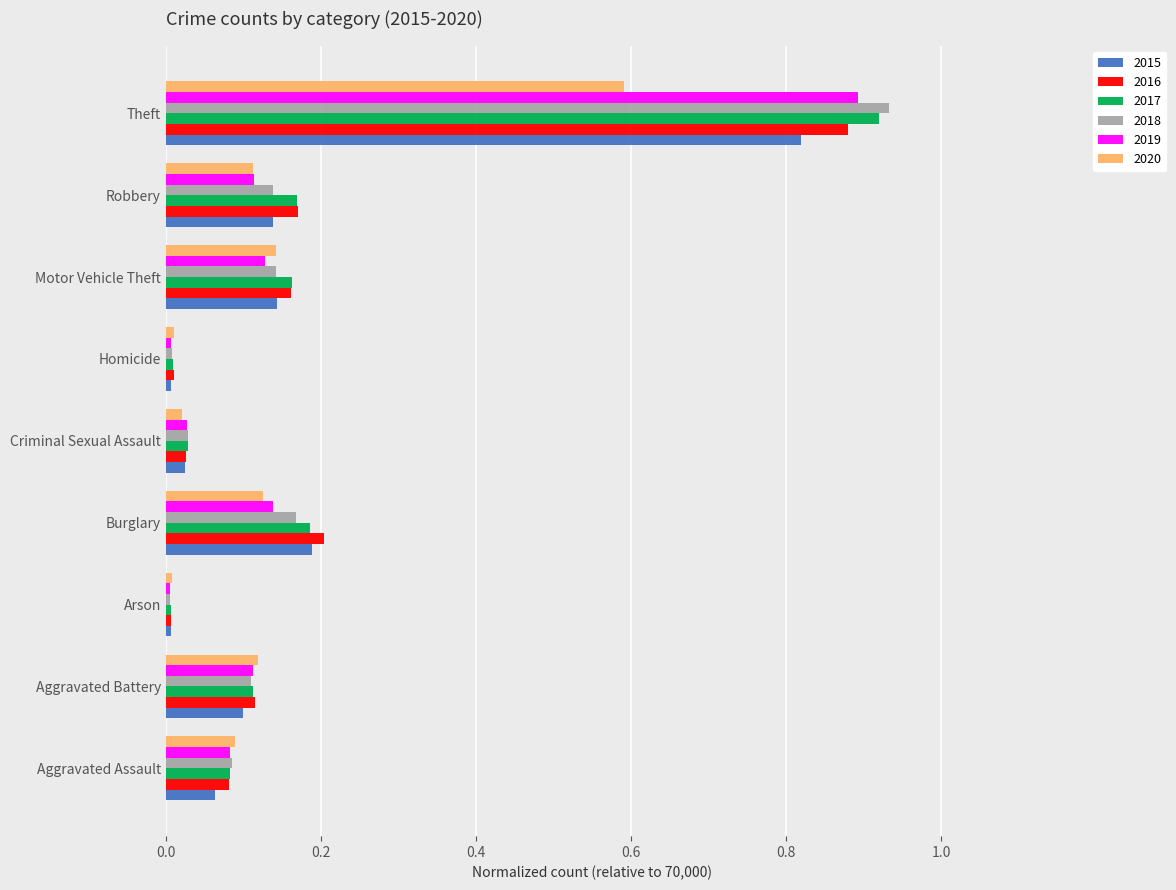

Which series has the widest spread of values?

2018